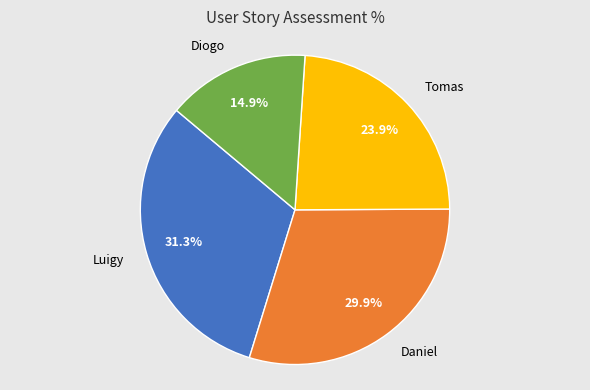

Does Tomas represent more than half of the total?

No